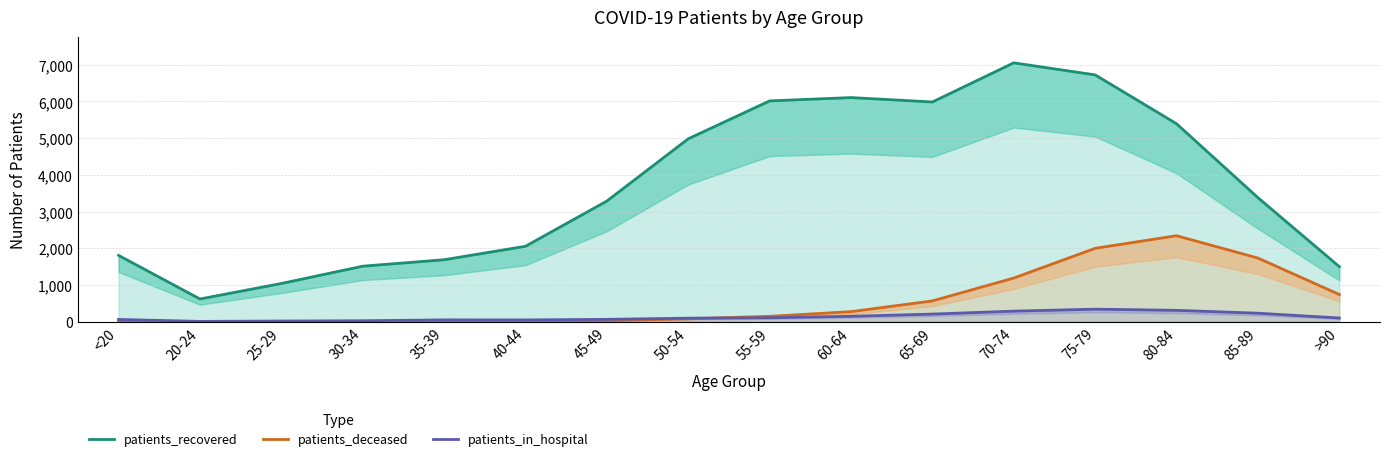

What is the label of the 12th point from the right?

35-39